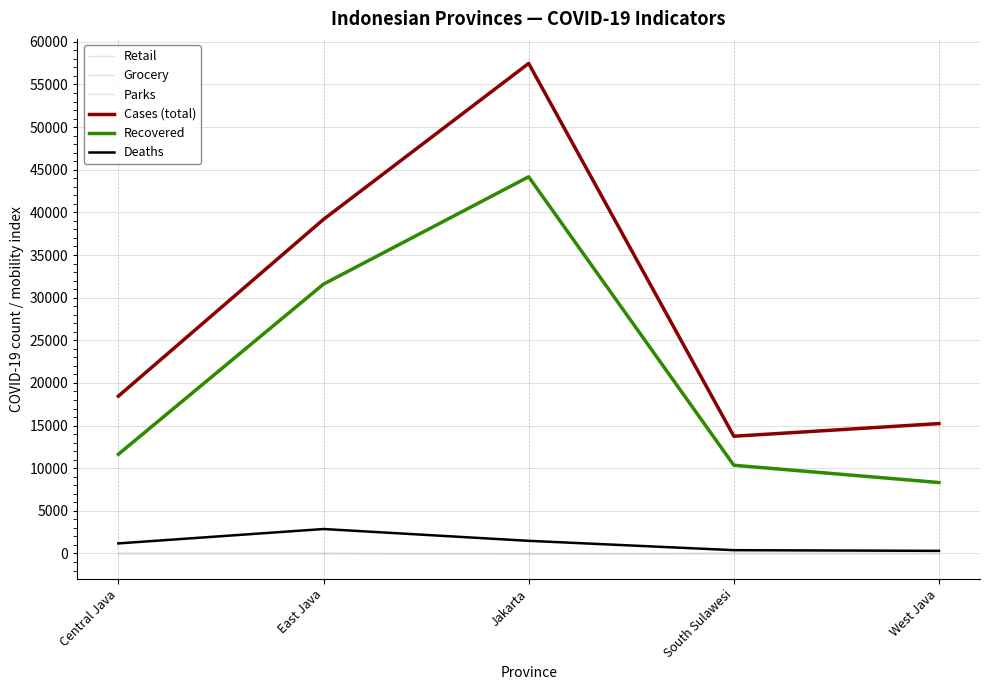

At which category does the chart reach its minimum across all series?

Jakarta